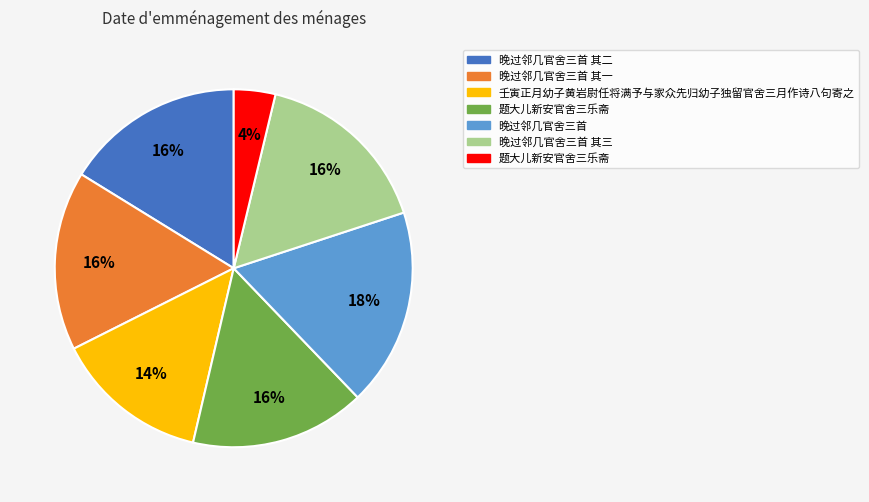

Is there a majority slice in this chart?

No